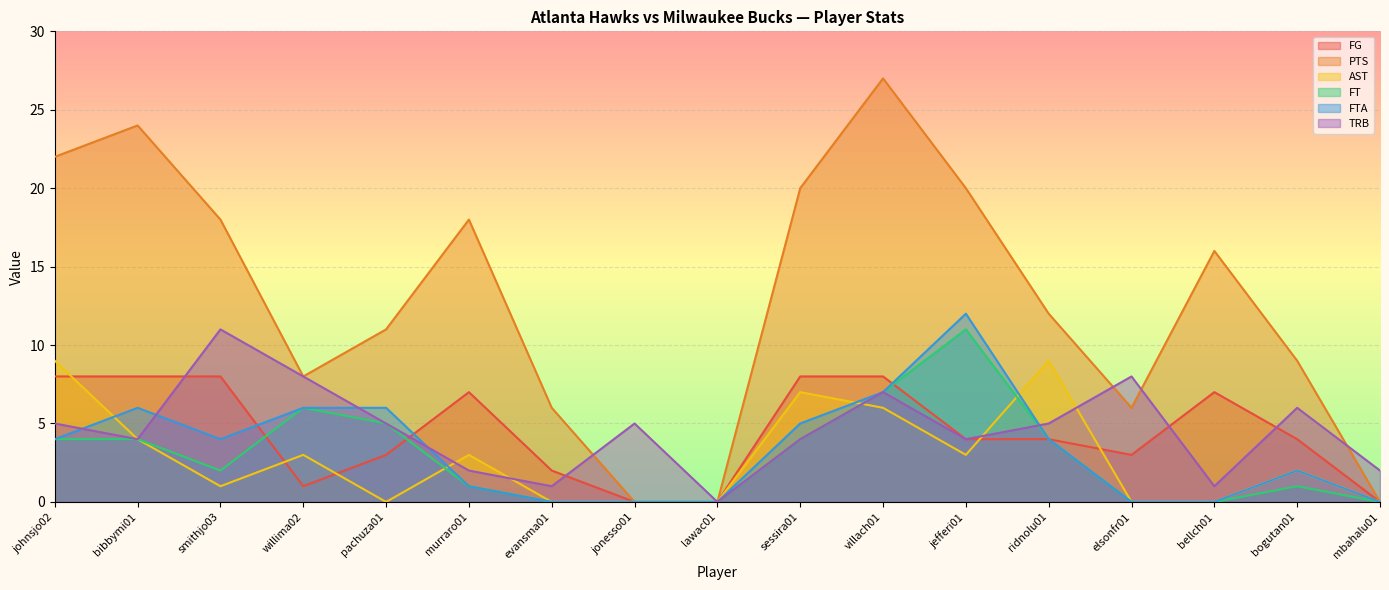

How many distinct data groups are displayed?

6